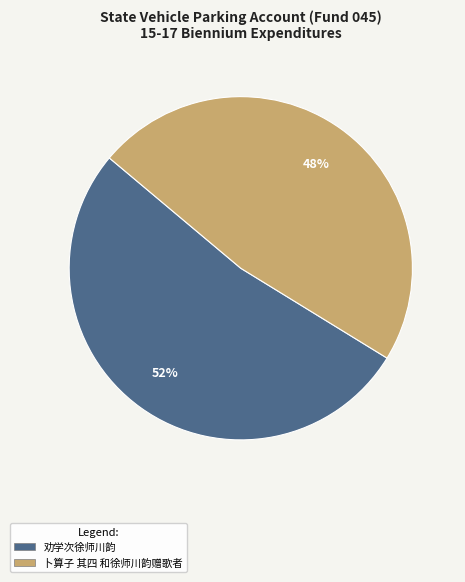

The 卜算子 其四 和徐师川韵赠歌者 slice represents 43% of the pie. True or false?

False